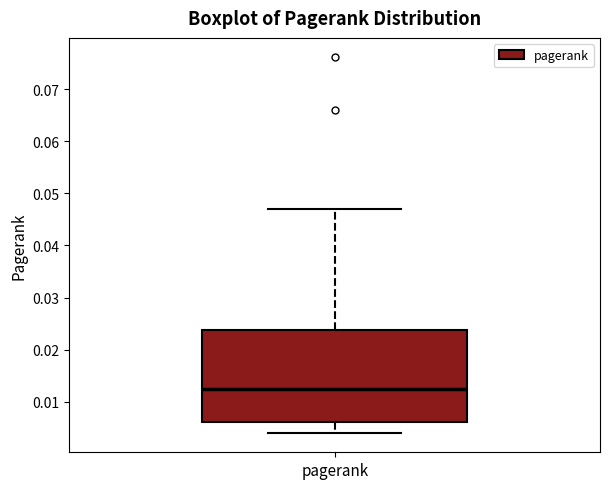

Read this box plot against the y-axis: the position of the median line, the range covered by the box, and the ends of both whiskers. The values are not printed on the chart, so give them approximately, as read against the axis.

median 0.012, box 0.006 to 0.024, whiskers 0.004 to 0.047